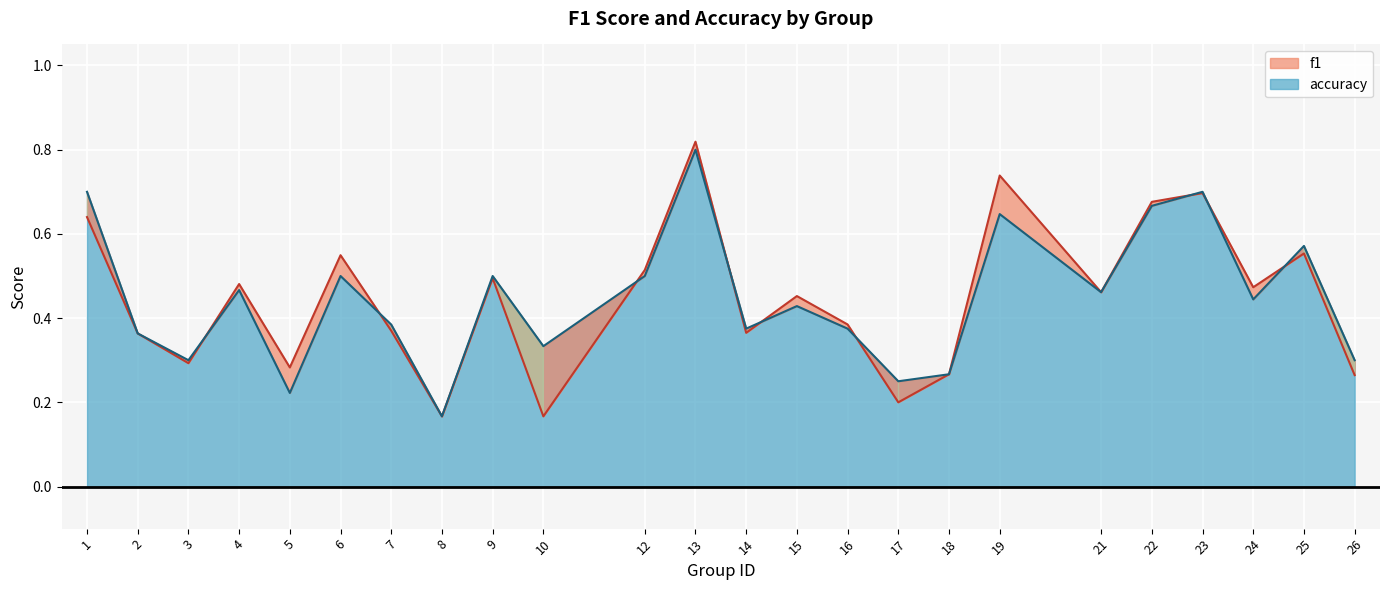

Which series has the widest spread of values?

f1 (line)